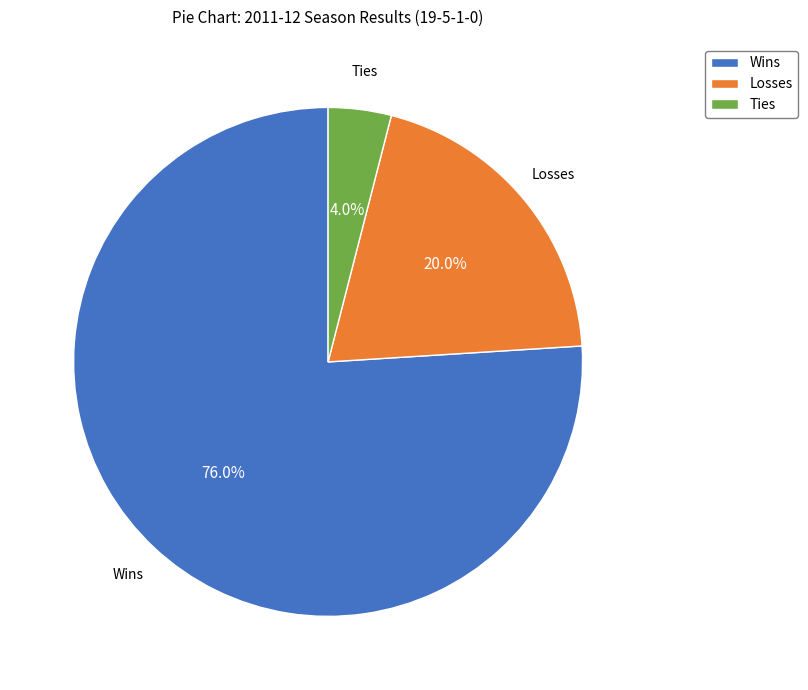

Combined, what portion of the pie is Losses and Wins?

96.0%